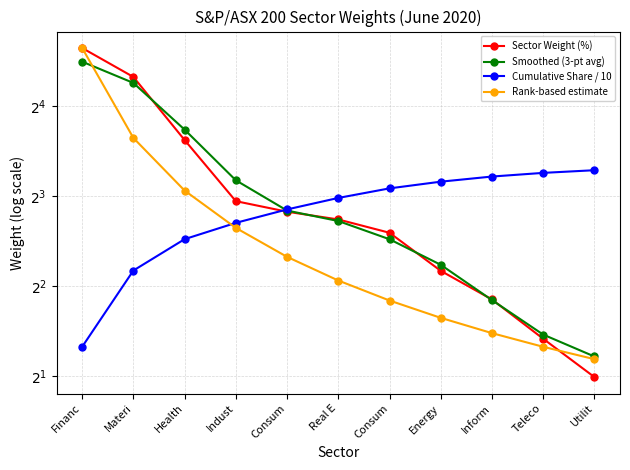

What is the sum of all Smoothed (3-pt avg) values?

96.8